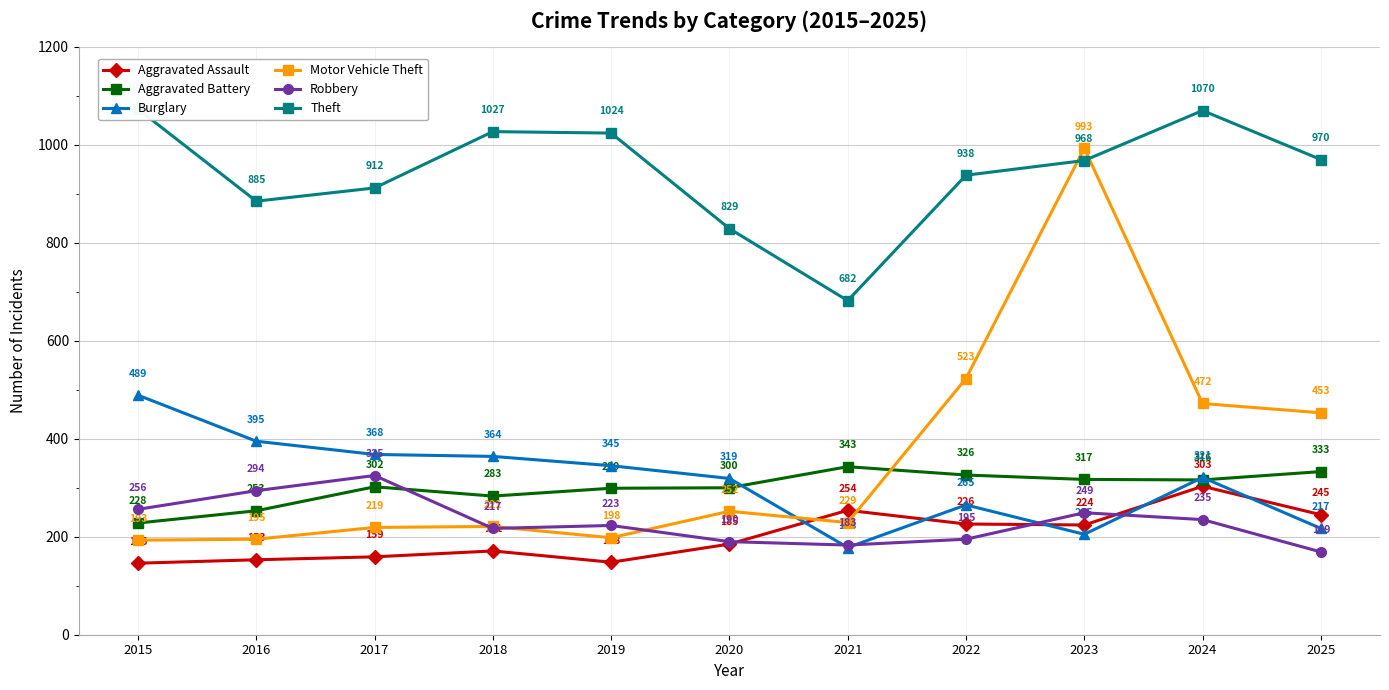

True or false: Aggravated Assault and Motor Vehicle Theft intersect in this chart.

True